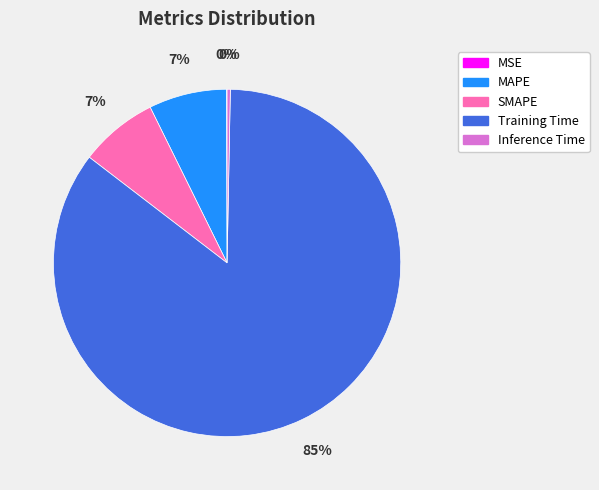

Is it true that Training Time is 85% of the pie?

True